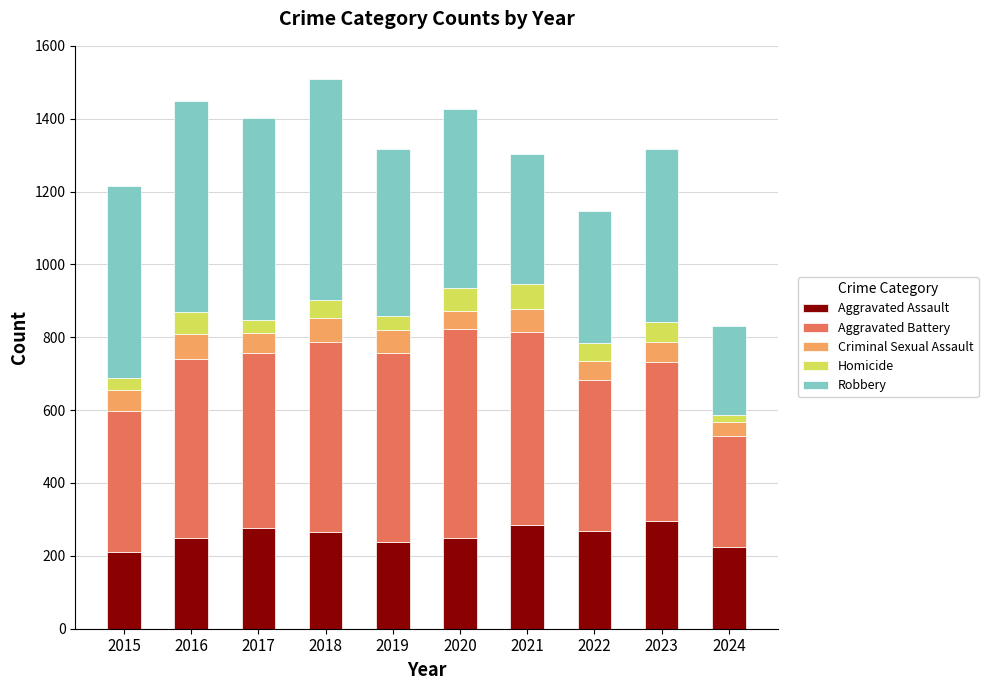

What is the highest value of the Aggravated Assault series?

295